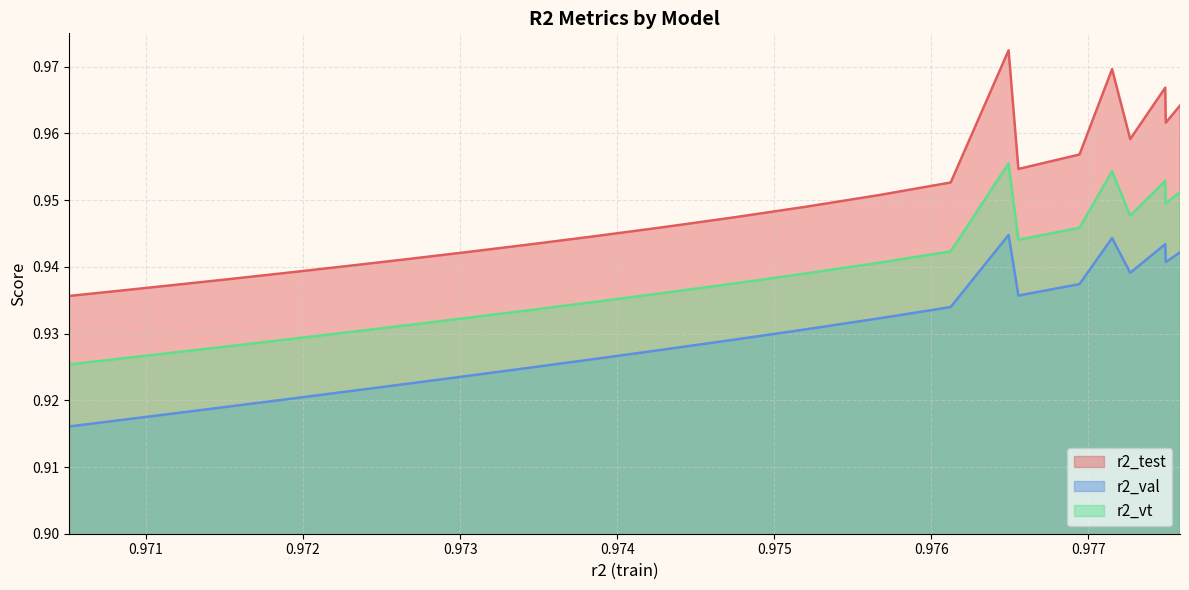

What is the average value of the r2_test series?

0.9